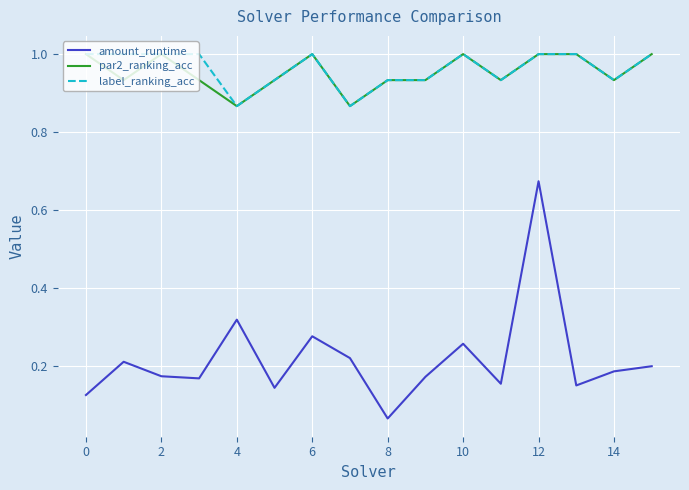

True or false: amount_runtime and par2_ranking_acc intersect in this chart.

False